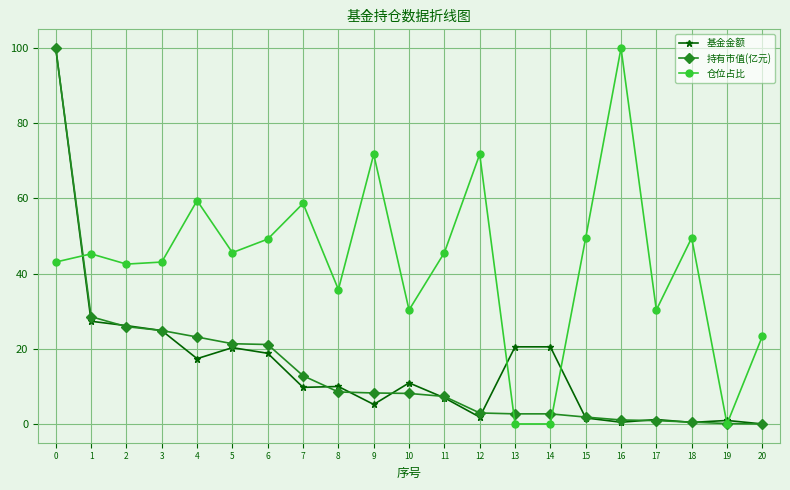

True or false: 基金金额 has more than 0 points higher than both neighbors.

True